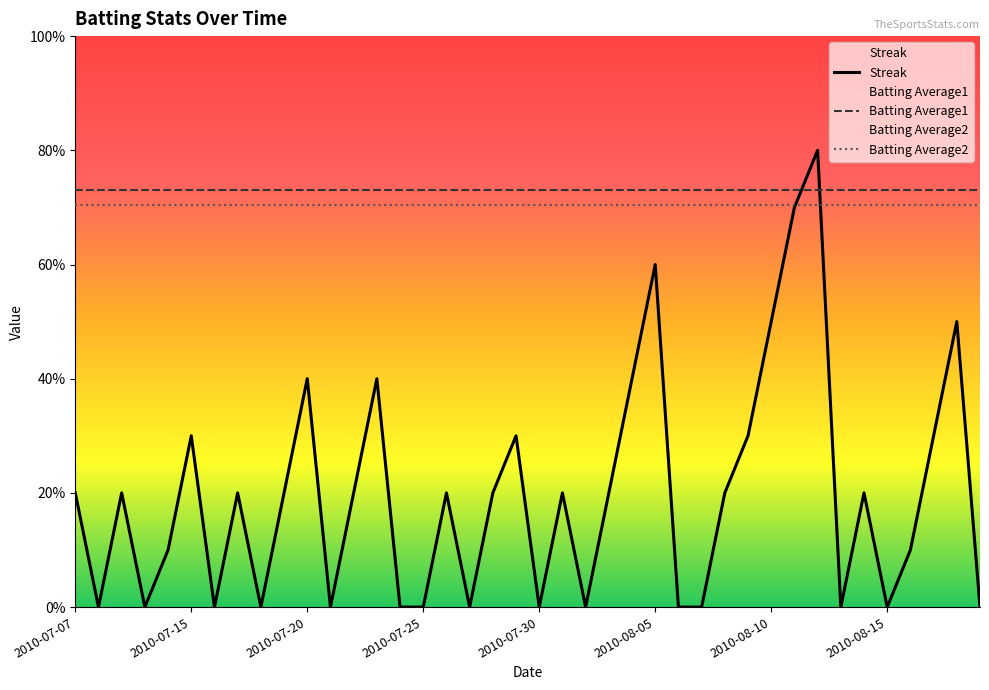

Is it true that Batting Average2 equals 11.7 at 24?

False